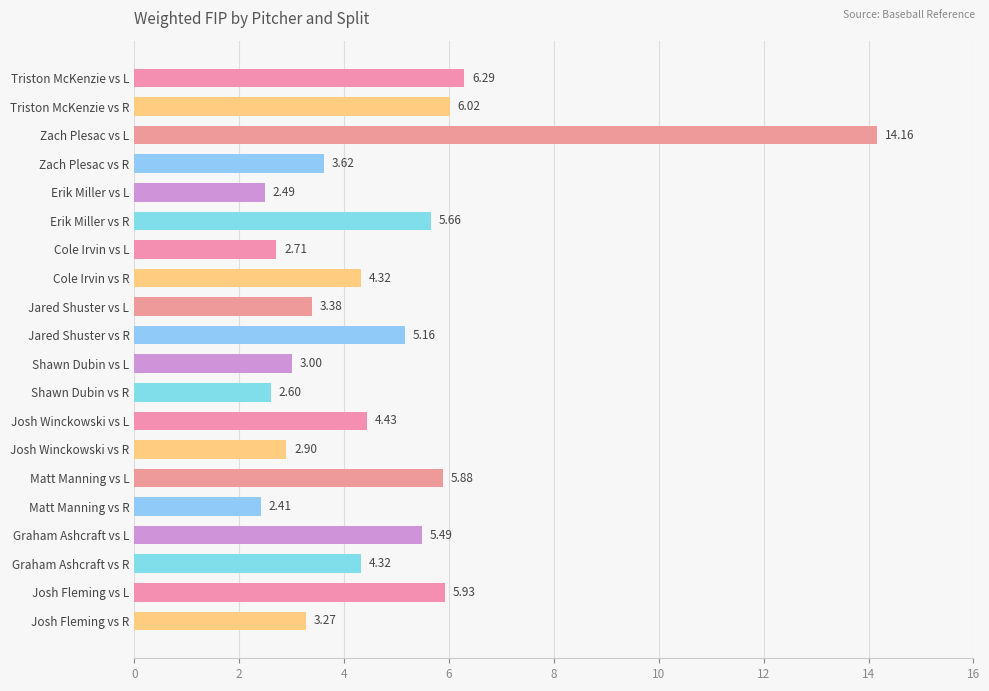

What is the label of the 5th bar from the top?

Erik Miller vs L